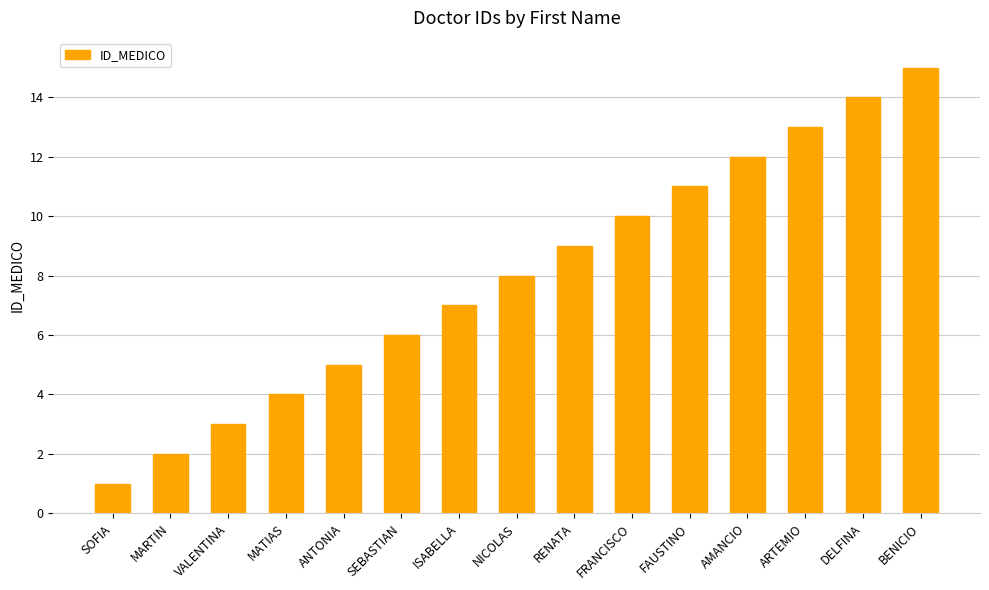

Reading left to right, what are all the values shown in this chart?

SOFIA=1	MARTIN=2	VALENTINA=3	MATIAS=4	ANTONIA=5	SEBASTIAN=6	ISABELLA=7	NICOLAS=8	RENATA=9	FRANCISCO=10	FAUSTINO=11	AMANCIO=12	ARTEMIO=13	DELFINA=14	BENICIO=15